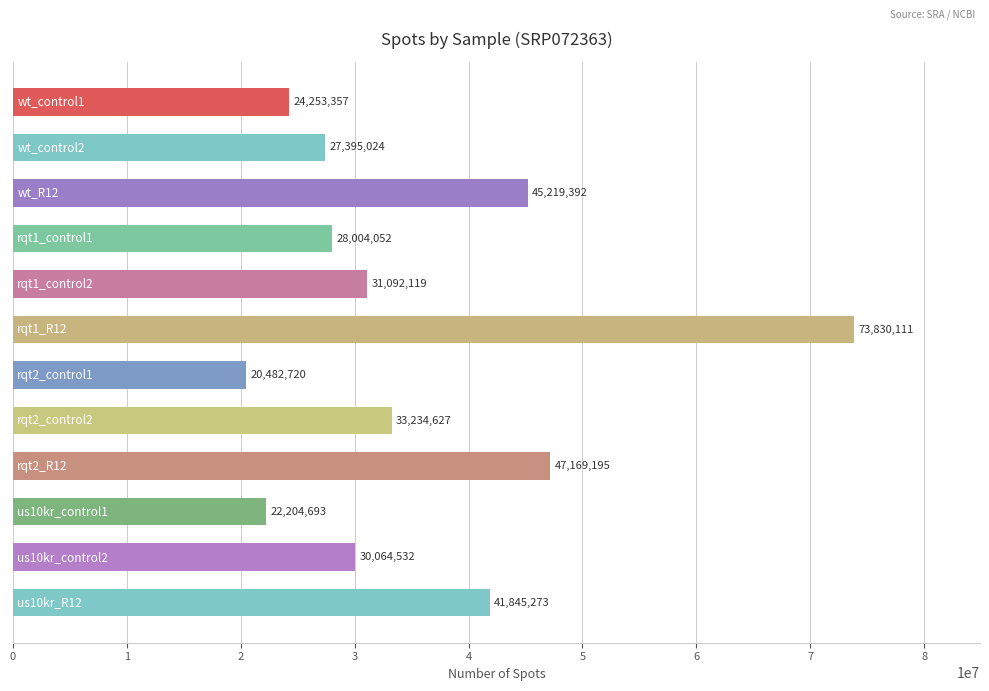

What is the difference between the maximum and minimum values?

53347391